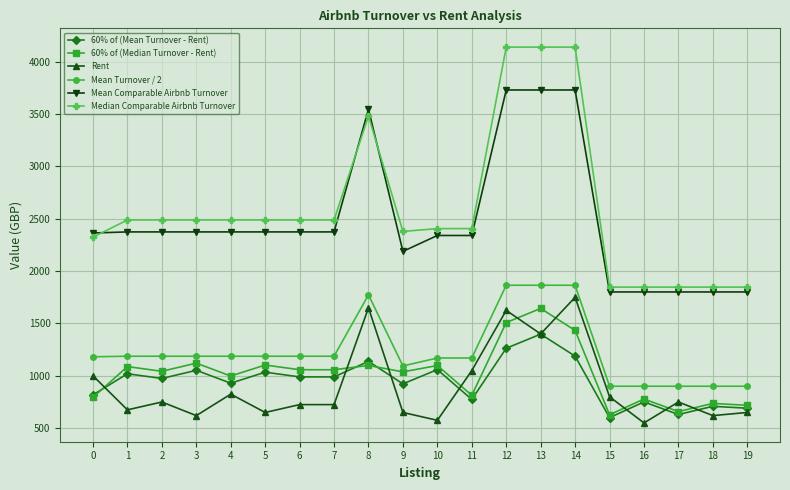

What is the value of the 60% of (Mean Turnover - Rent) point at the 19th from the left?

708.6